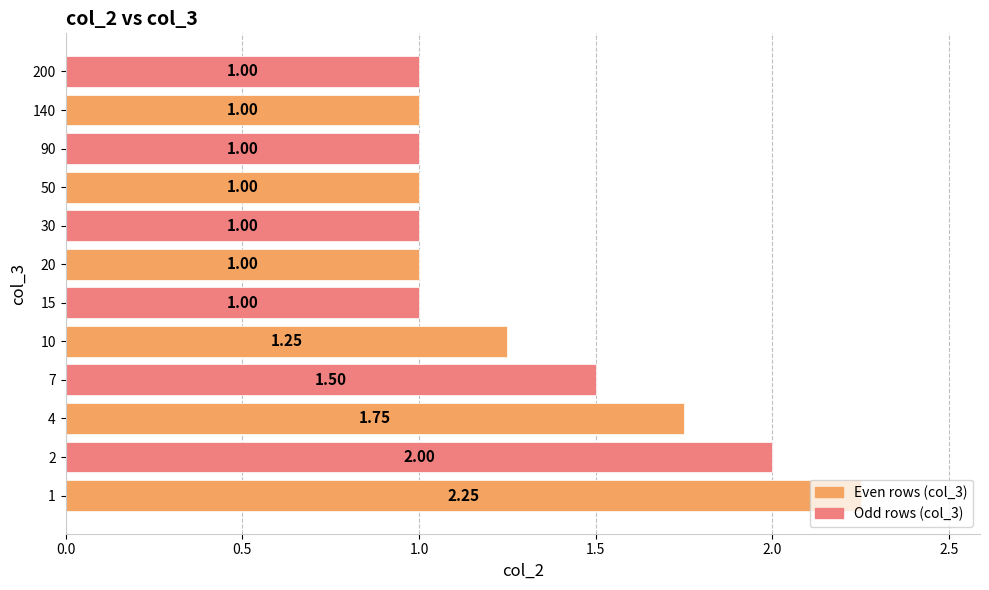

What is the ratio of the value at 2 to the value at 7?

1.3